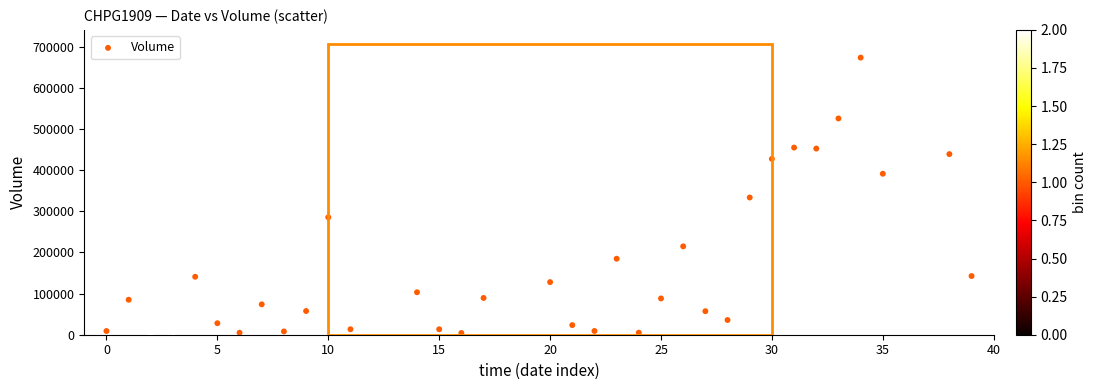

What is the range of Y values (max minus min)?

672060